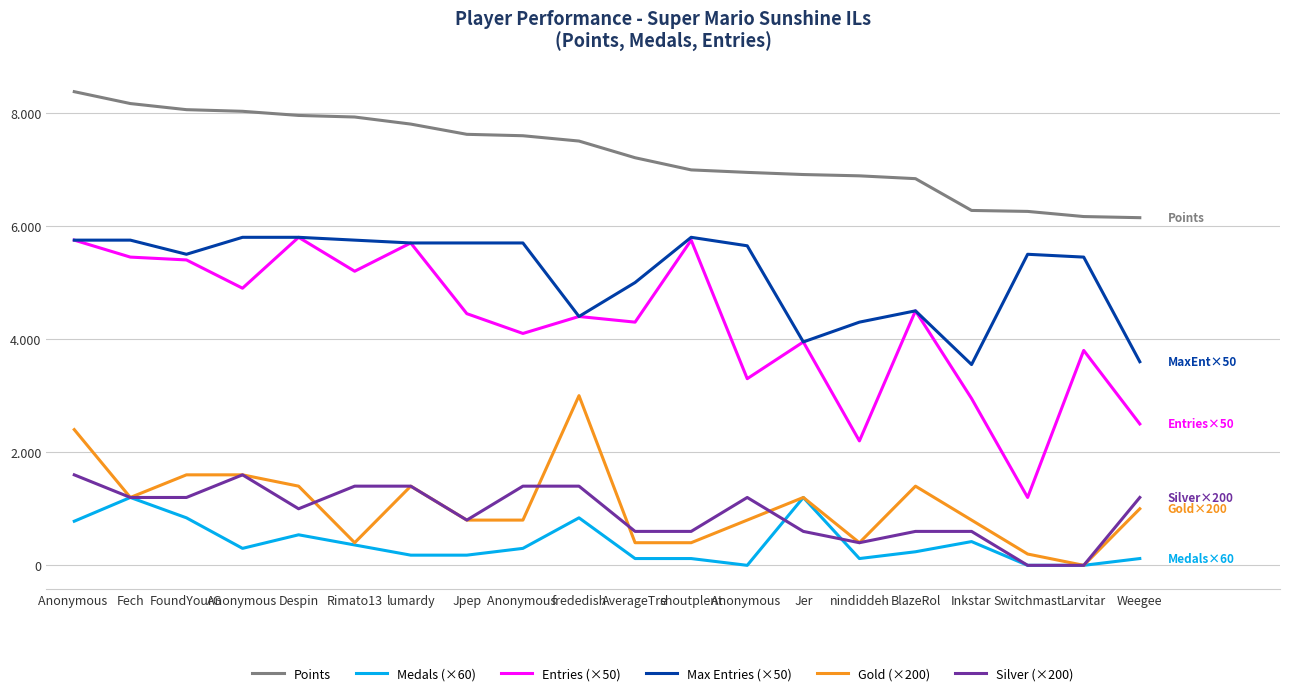

True or false: Medals (×60) and Gold (×200) intersect in this chart.

False